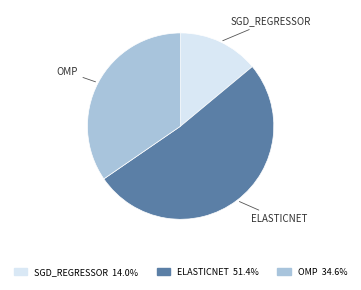

Is there any slice that represents more than half of the pie?

Yes